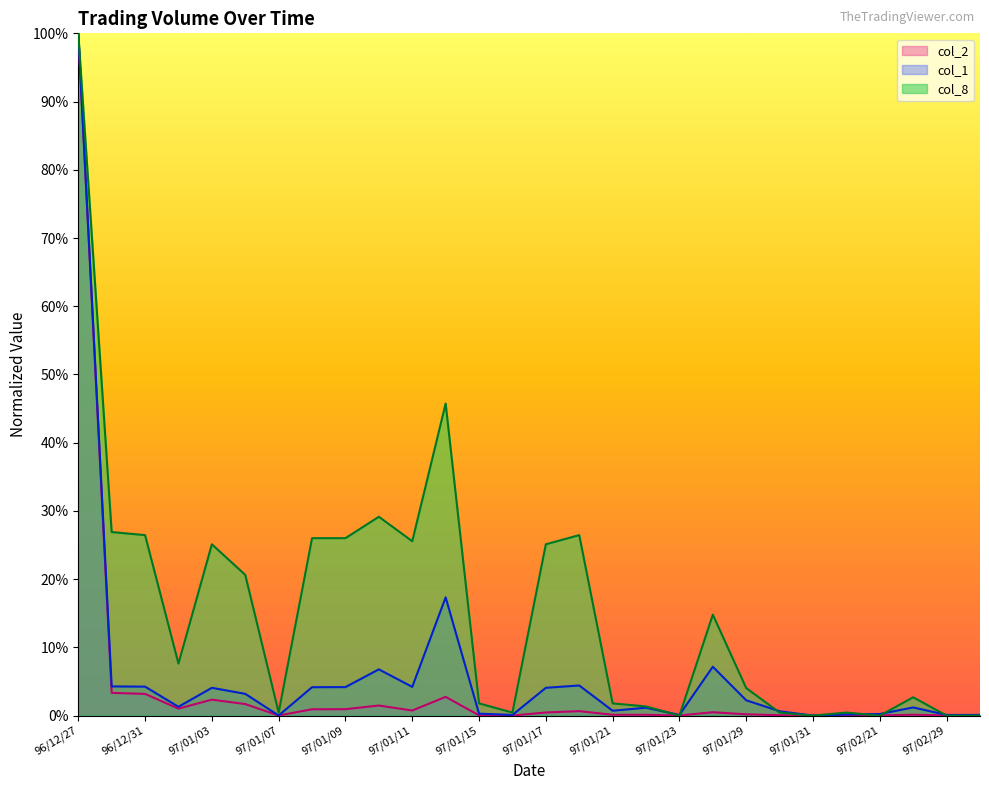

Is it true that col_1 equals 4.4 at 97/01/18?

True